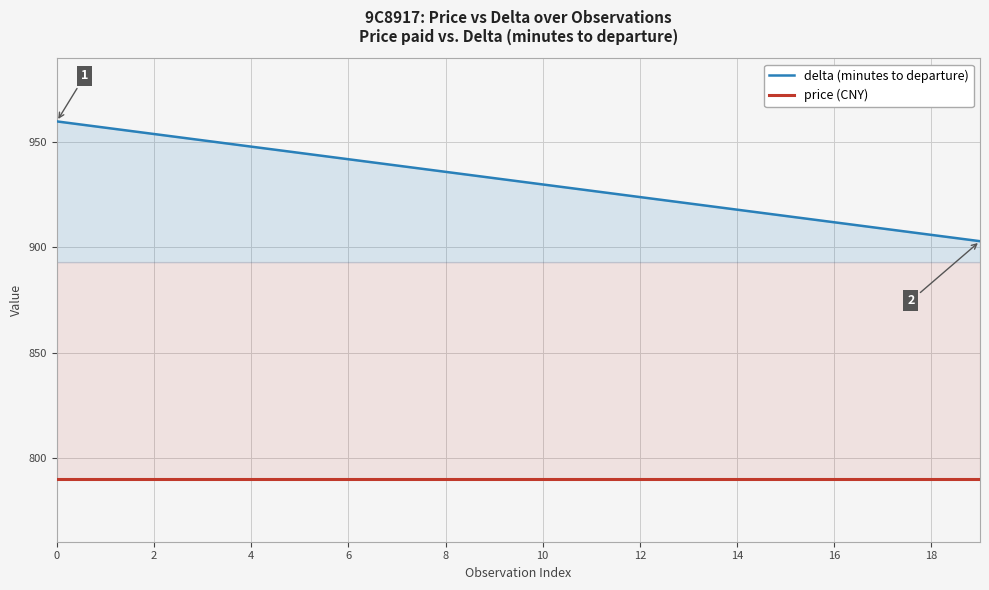

Reading left to right, list all the values displayed in this chart.

delta (minutes to departure): 960	957	954	951	948	945	942	939	936	933	930	927	924	921	918	915	912	909	906	903
price (CNY): 790	790	790	790	790	790	790	790	790	790	790	790	790	790	790	790	790	790	790	790